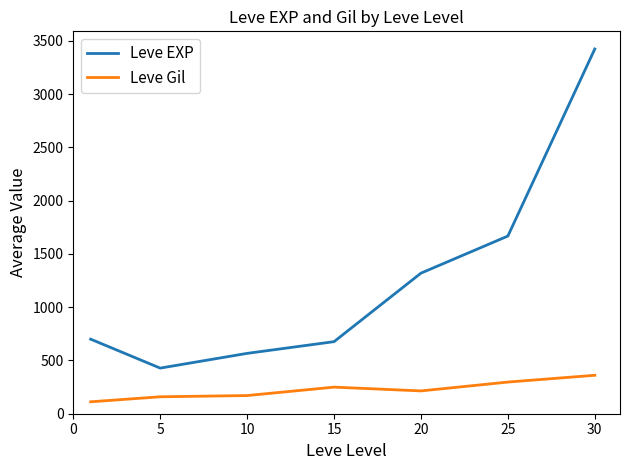

What is the highest value of the Leve EXP series?

3425.0